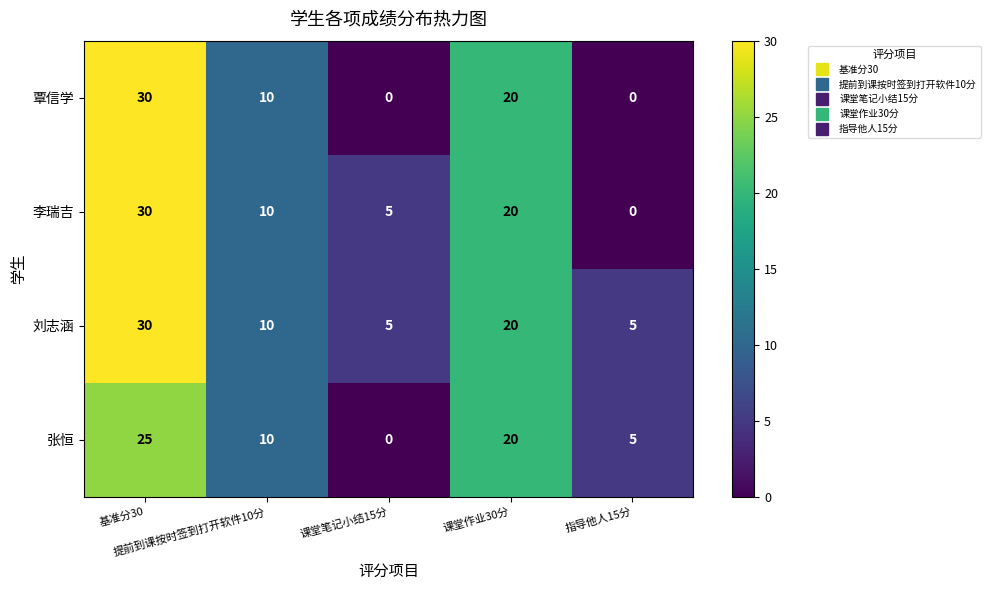

Which series has the largest total across all categories?

刘志涵